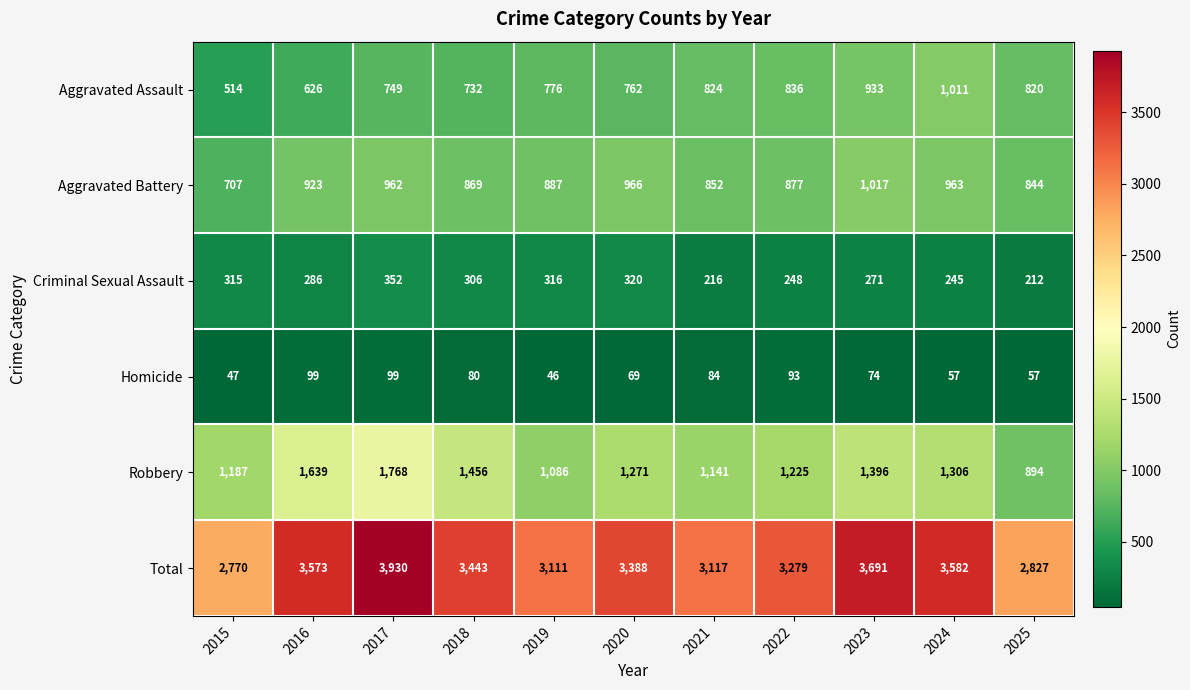

What is the minimum value for Robbery?

894